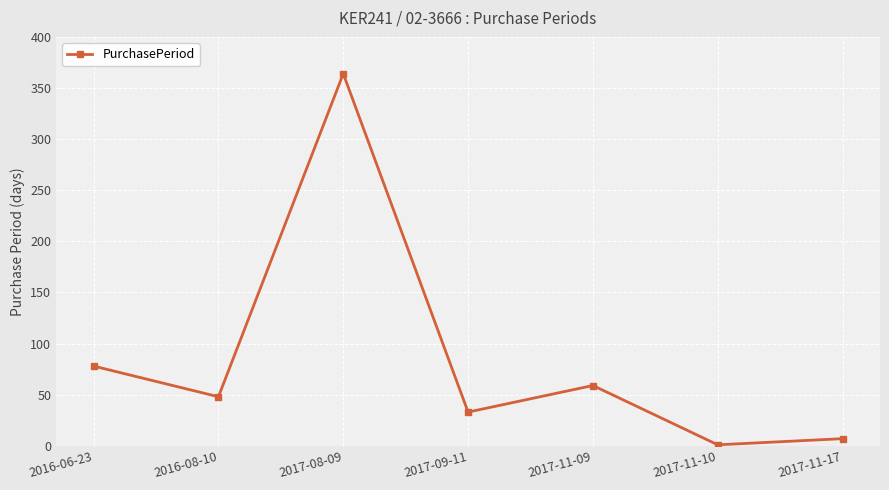

List the labels in order of value, largest first.

2017-08-09, 2016-06-23, 2017-11-09, 2016-08-10, 2017-09-11, 2017-11-17, 2017-11-10